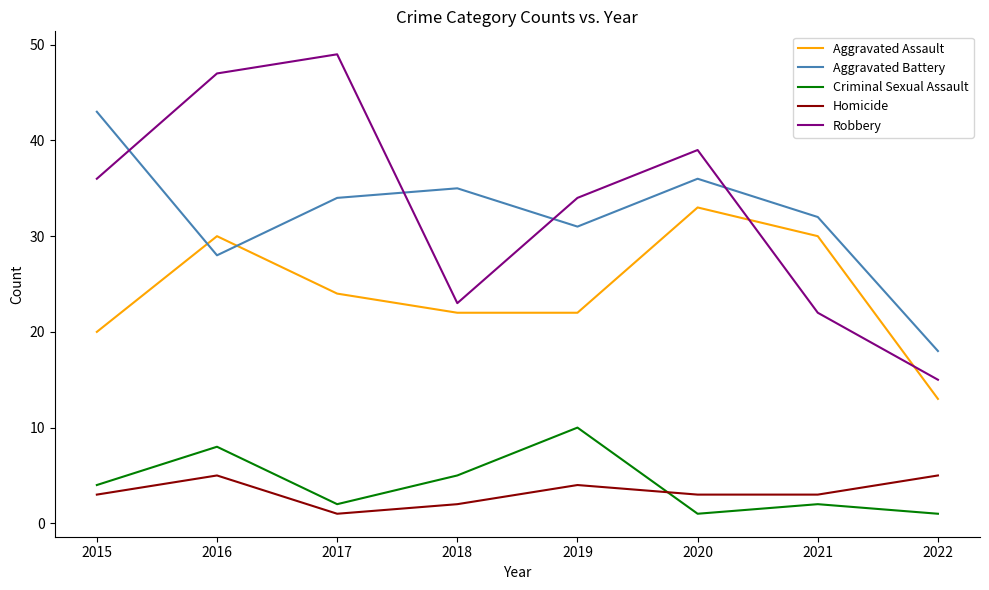

What is the spread (max minus min) of values at 2021?

30